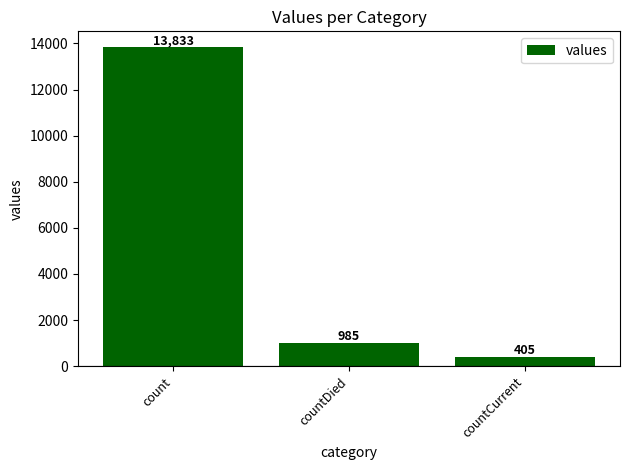

Reading right to left, what are all the values shown in this chart?

countCurrent=405	countDied=985	count=13833